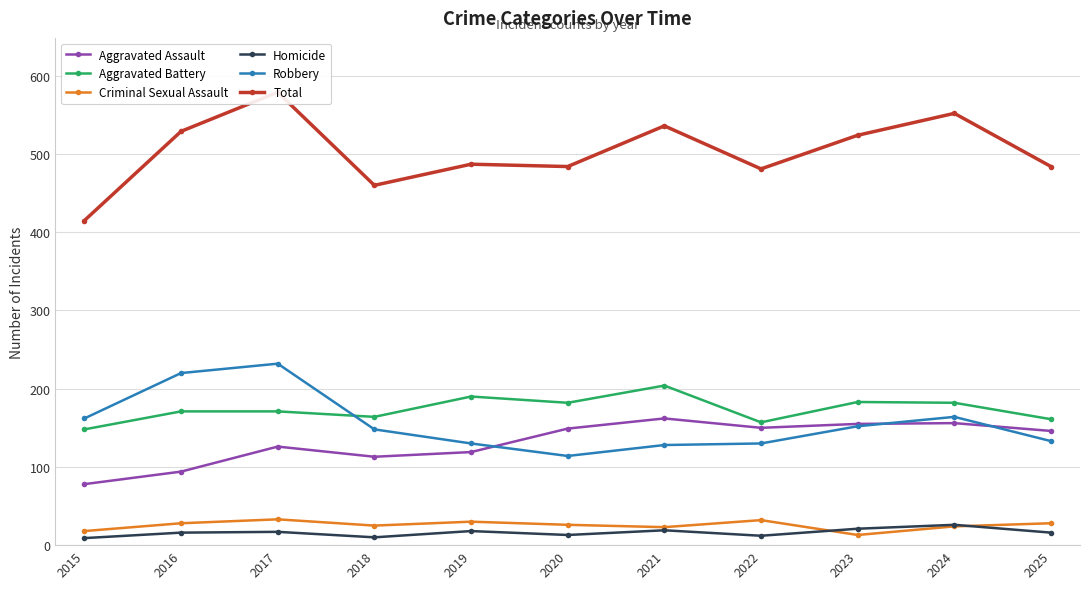

True or false: Aggravated Battery and Criminal Sexual Assault intersect in this chart.

False